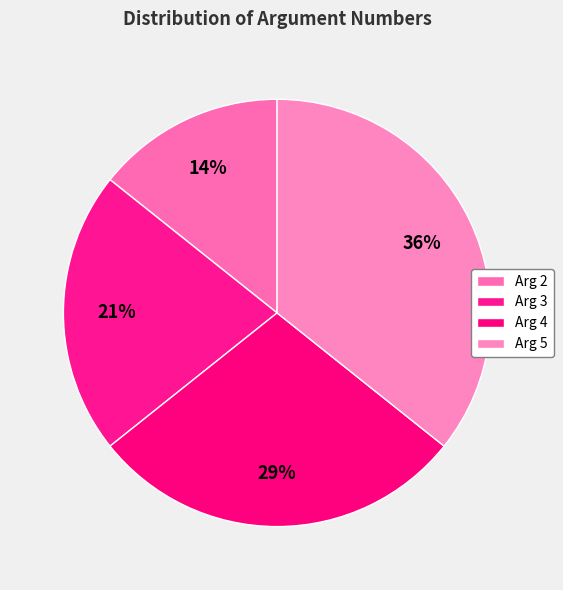

True or false: Arg 4 accounts for 29% of the total.

True